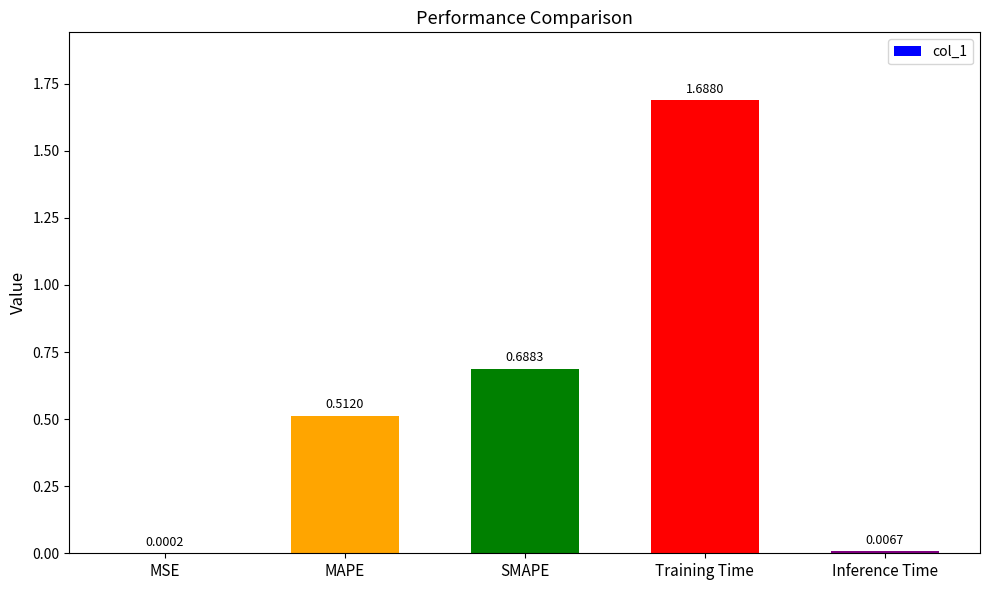

The value at Training Time is 2.5. True or false?

False